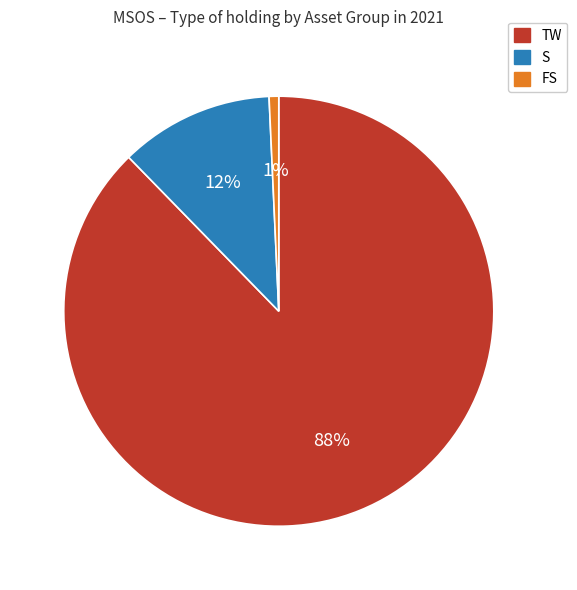

Combined, do FS and TW account for over 50%?

Yes